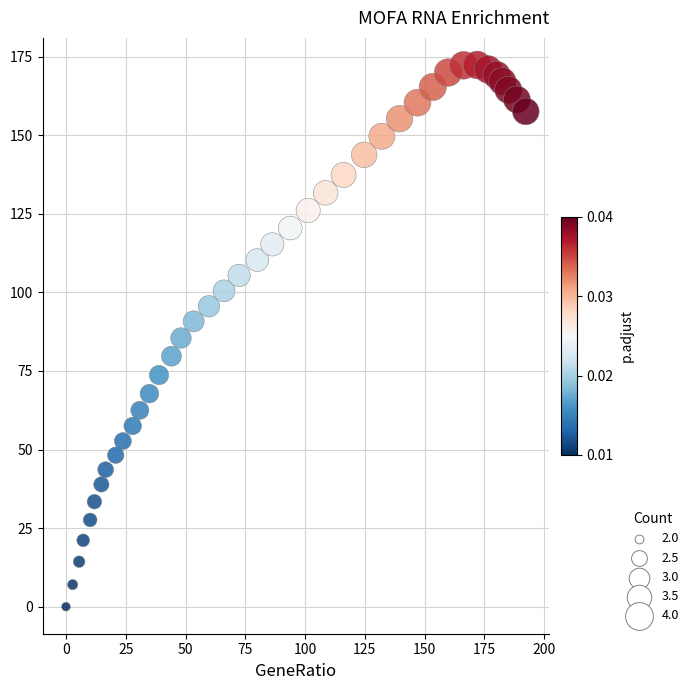

What is the range of X values (max minus min)?

192.3